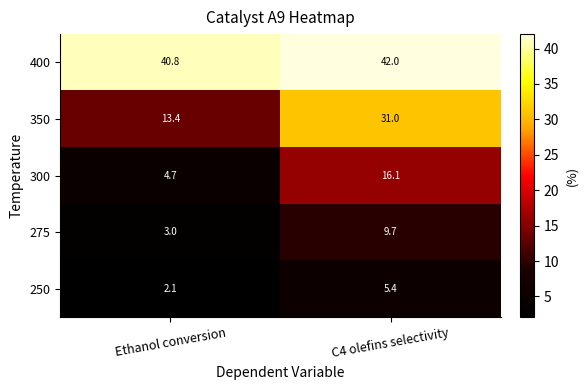

Which series has the largest range (max minus min)?

350